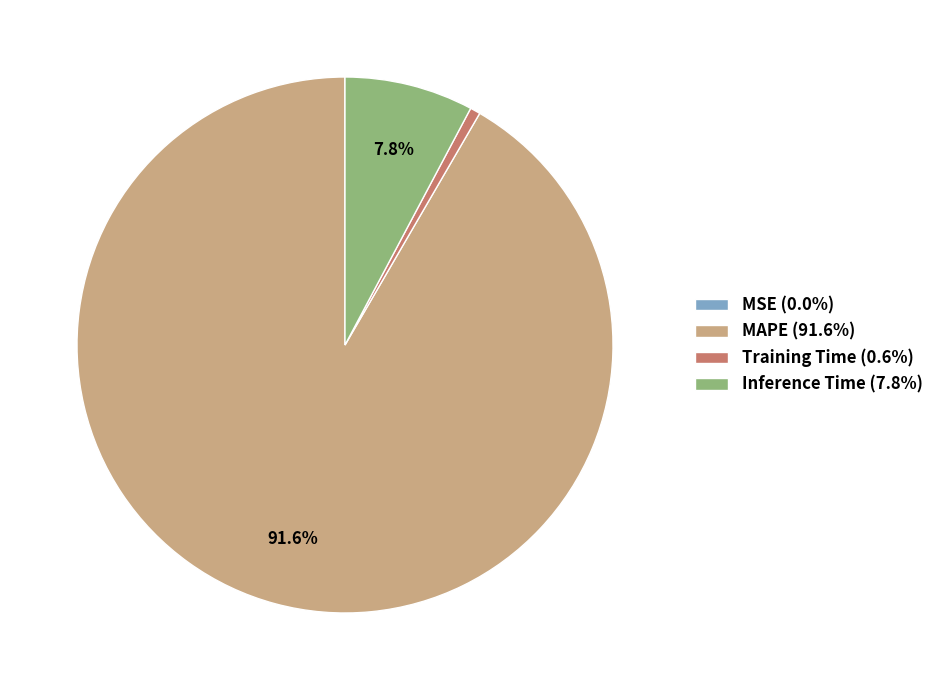

Is MAPE the majority of the pie?

Yes